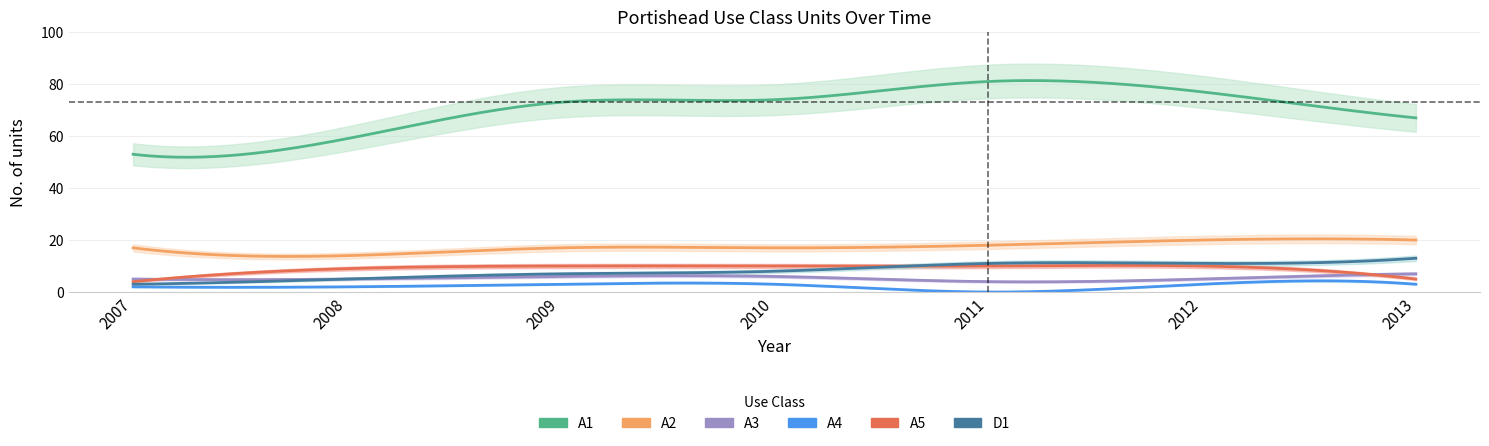

The A5 series shows 10 at 2009. True or false?

True